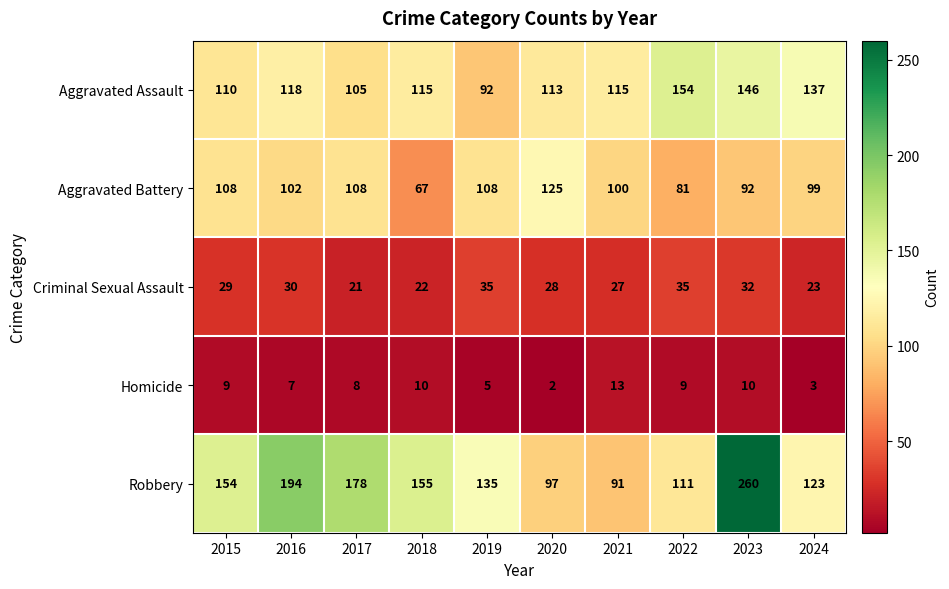

Between 2016 and 2017, which series saw the biggest shift?

Robbery